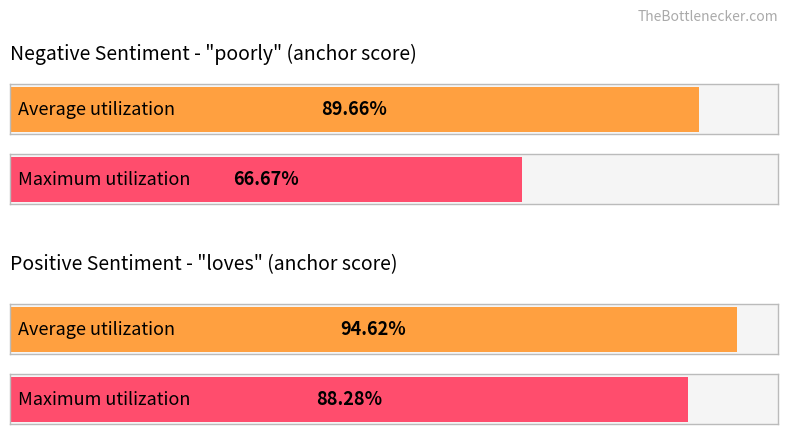

How many bars are there in each group?

2